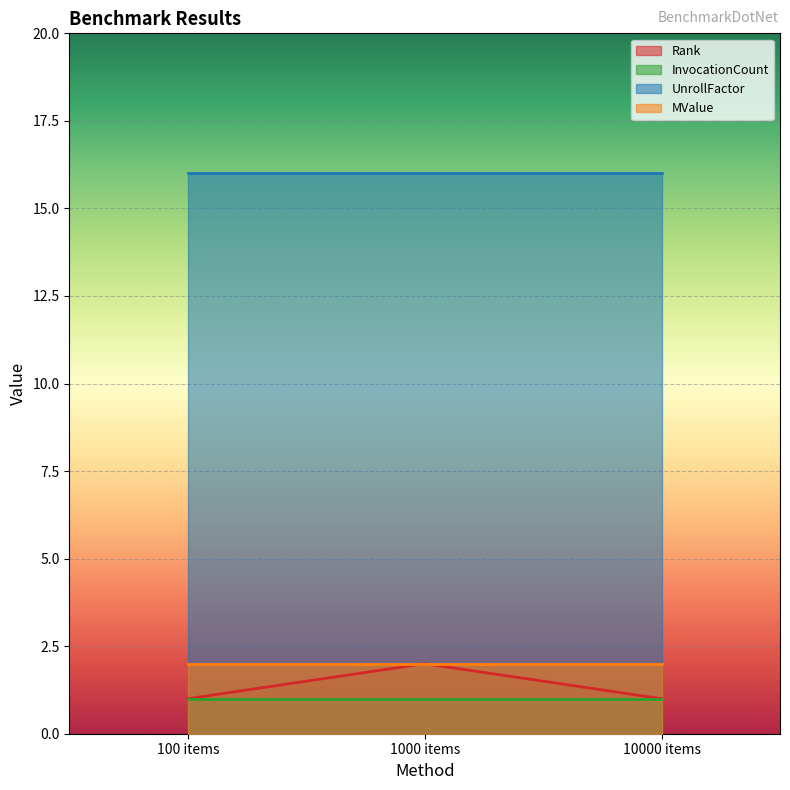

What is the total value across all series at DictionaryTestSearch1000?

21